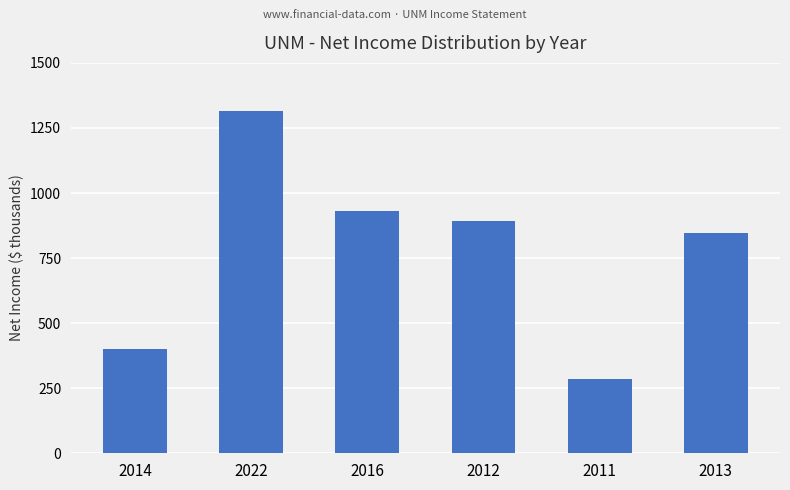

Approximately how many times larger is the value at 2014 compared to 2012?

0.4